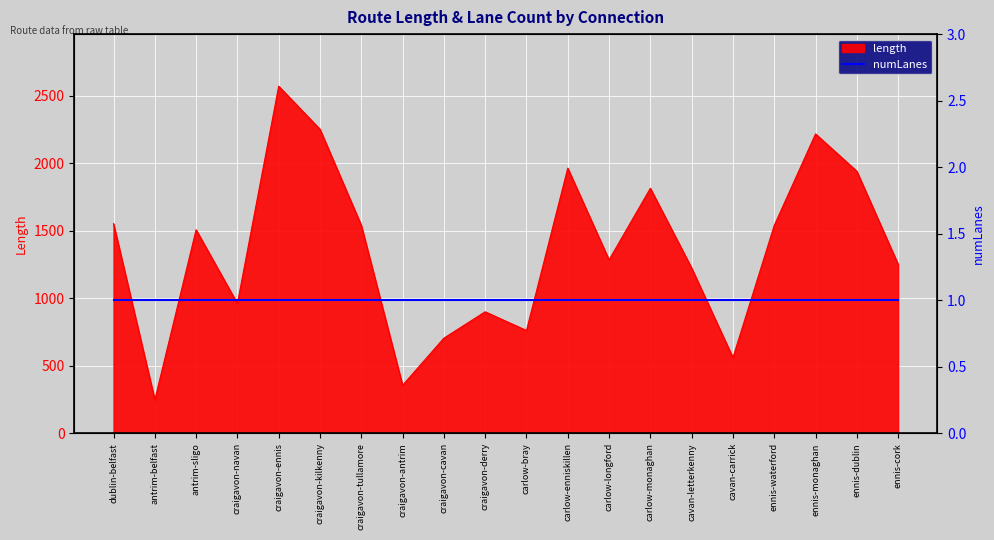

Reading right to left, what are all the values shown in this chart?

ennis-cork=1251.7	ennis-dublin=1940.7	ennis-monaghan=2217.0	ennis-waterford=1539.5	cavan-carrick=561.1	cavan-letterkenny=1223.9	carlow-monaghan=1814.7	carlow-longford=1284.4	carlow-enniskillen=1963.7	carlow-bray=761.5	craigavon-derry=900.2	craigavon-cavan=705.1	craigavon-antrim=356.0	craigavon-tullamore=1540.4	craigavon-kilkenny=2251.3	craigavon-ennis=2570.4	craigavon-navan=961.1	antrim-sligo=1507.4	antrim-belfast=248.2	dublin-belfast=1553.0